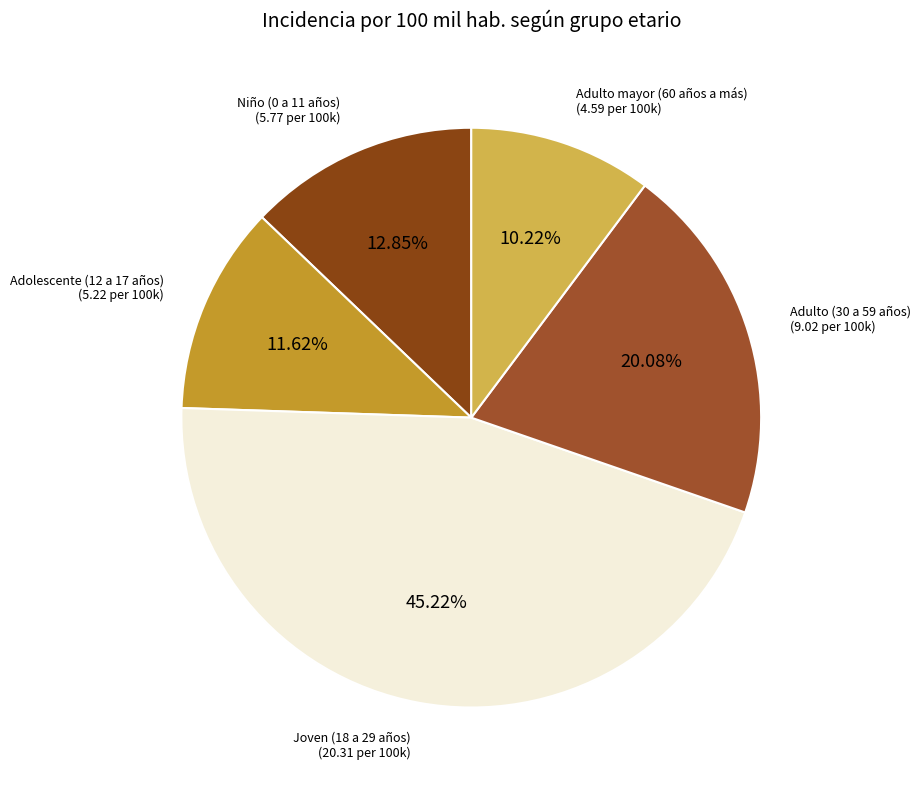

How many segments does this pie chart have?

5